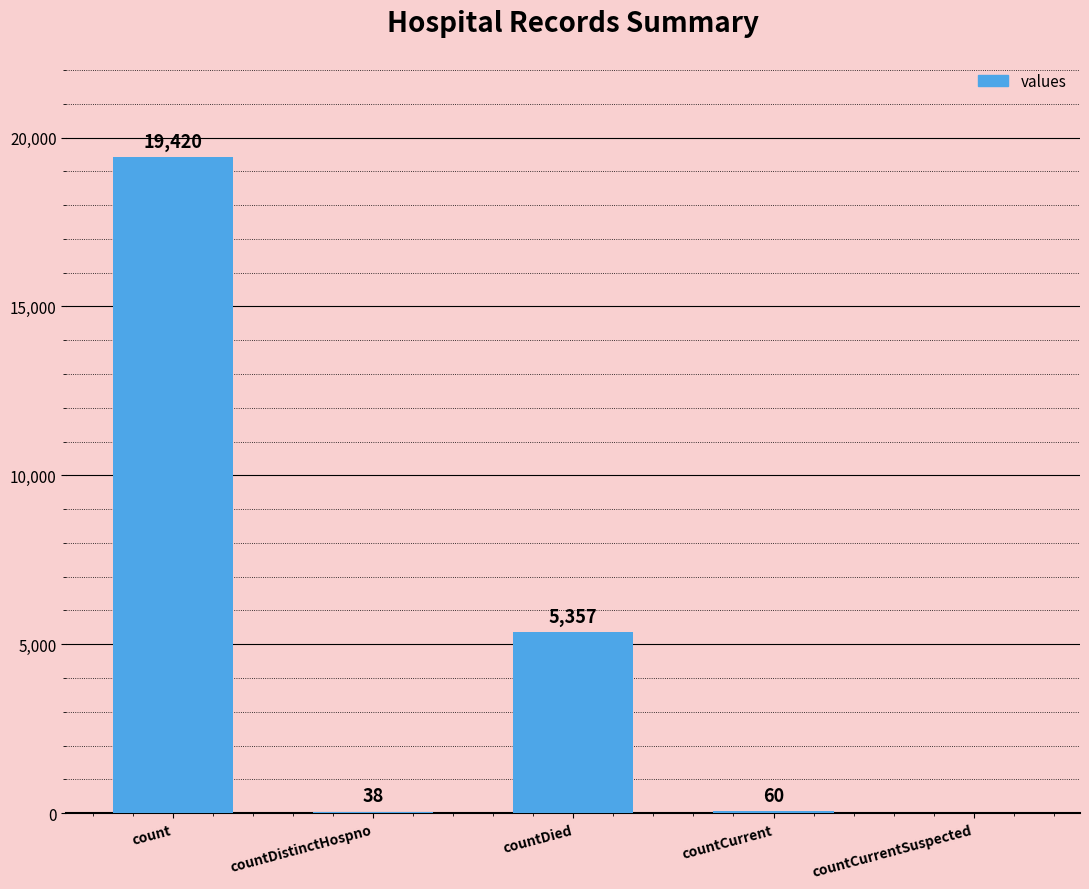

What is the sum of all values?

24875